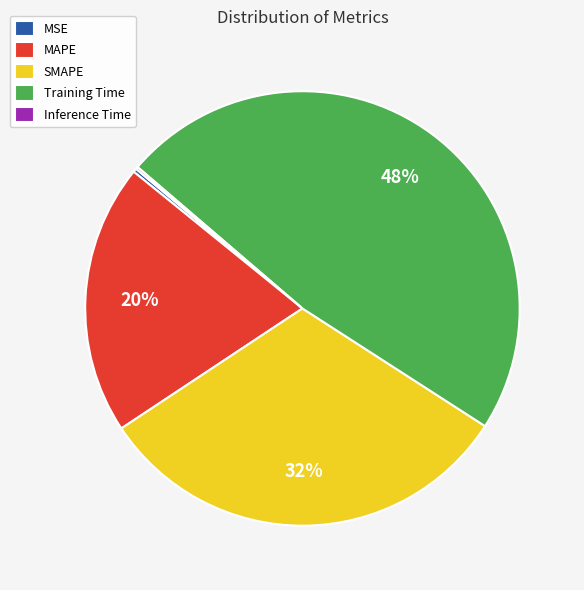

True or false: MAPE accounts for 6% of the total.

False